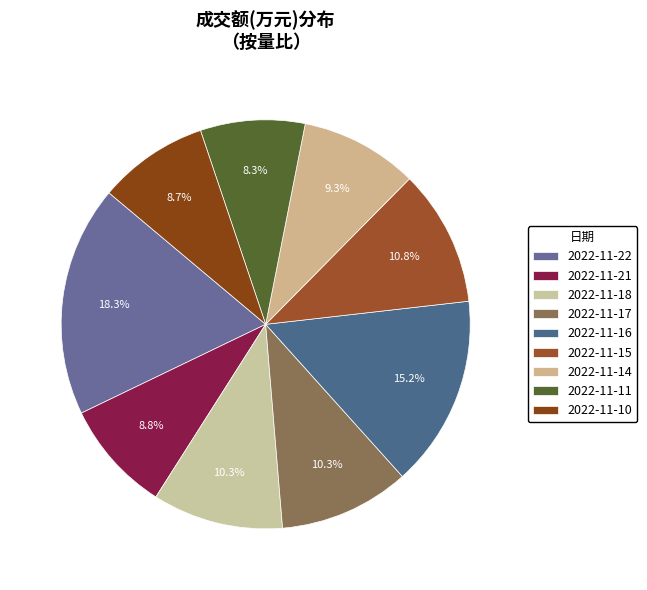

Approximately how many times larger is the value at 2022-11-11 compared to 2022-11-16?

0.5